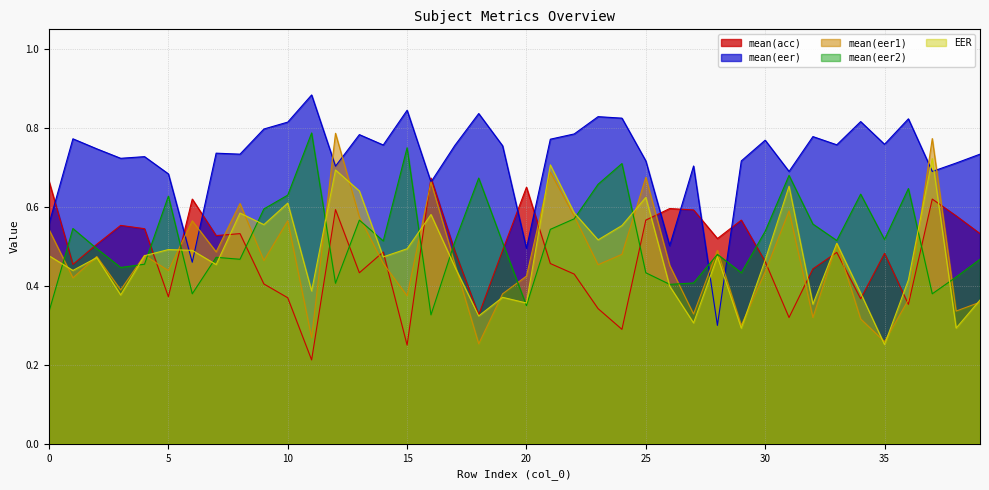

What is the greatest value displayed?

0.9